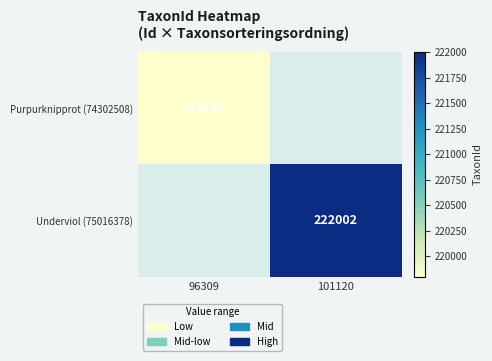

What is the minimum value shown in the chart?

219797.0